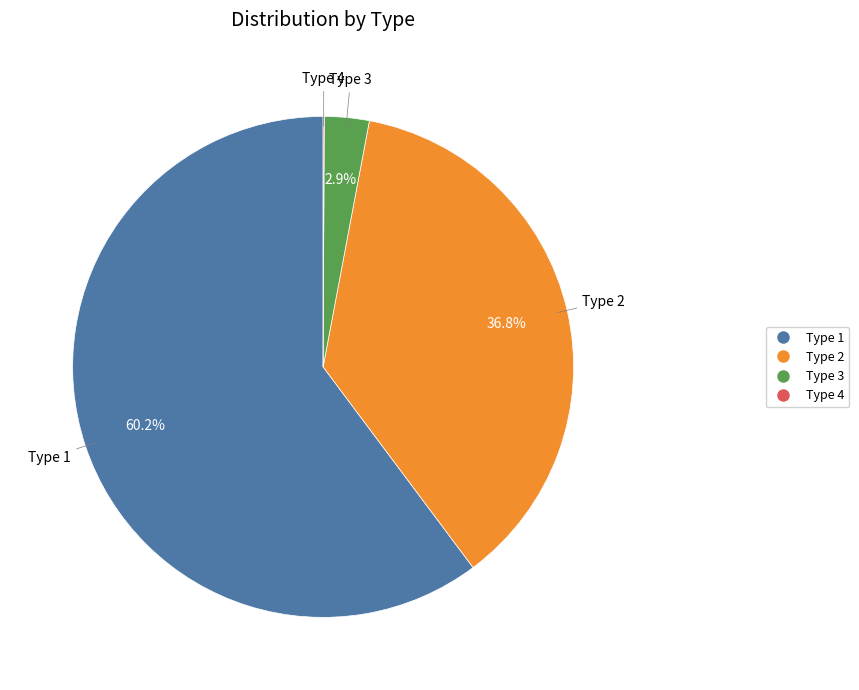

Between Type 1 and Type 2, which is larger?

Type 1